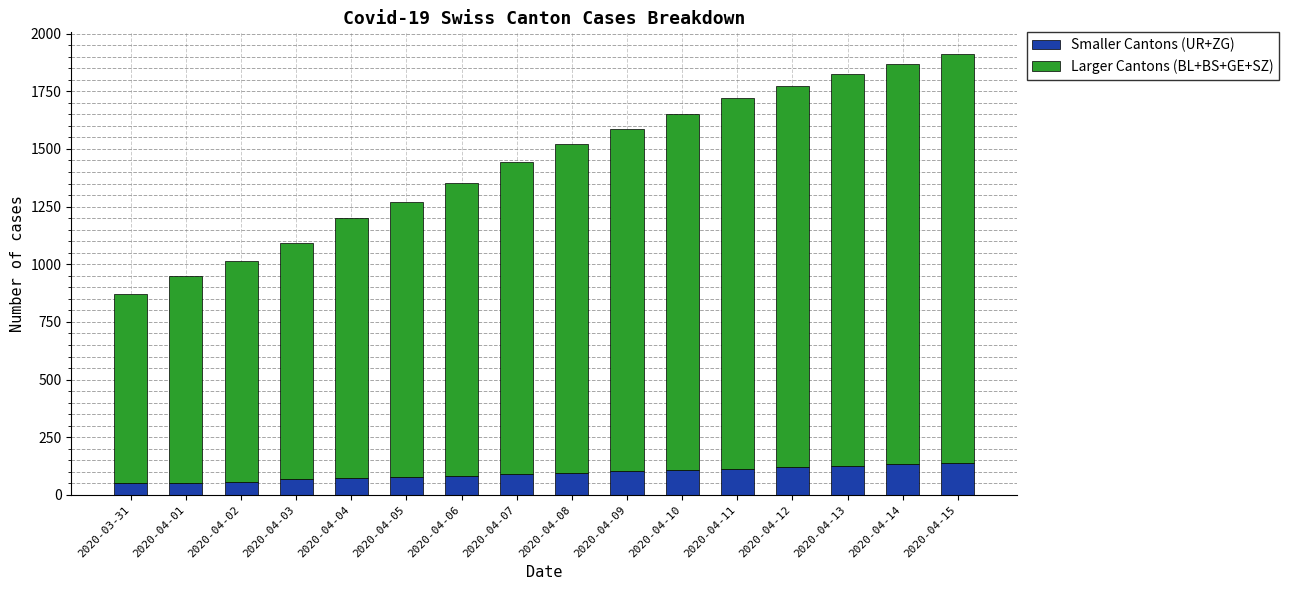

How many series are shown in this chart?

2